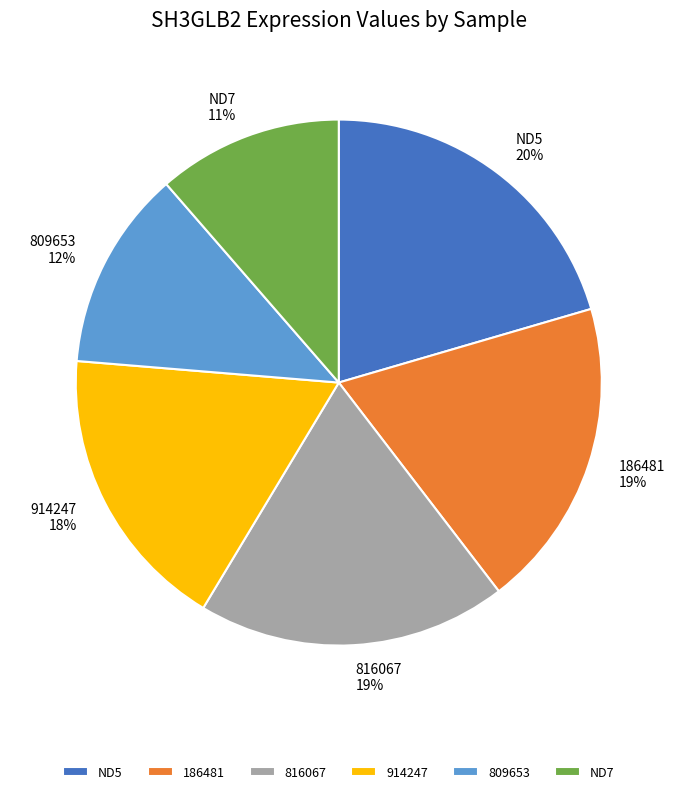

Is it true that 186481 19% is 32% of the pie?

False